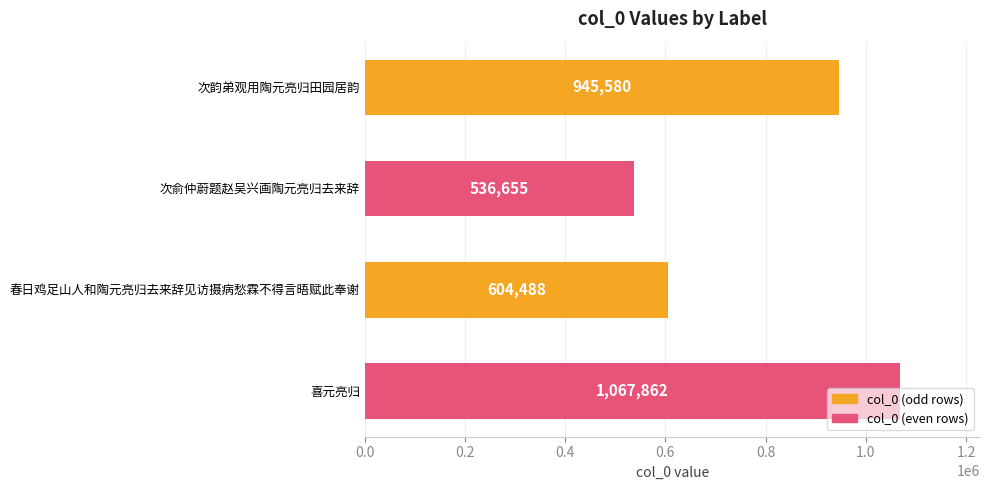

Is it true that the value at 次韵弟观用陶元亮归田园居韵 is 217057?

False